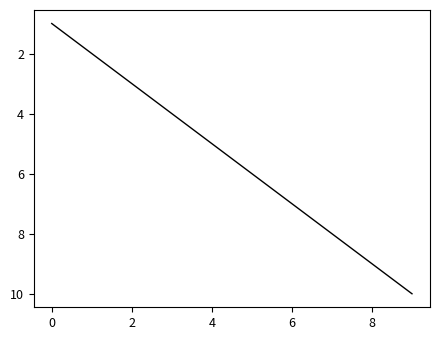

What is the maximum value shown in the chart?

10